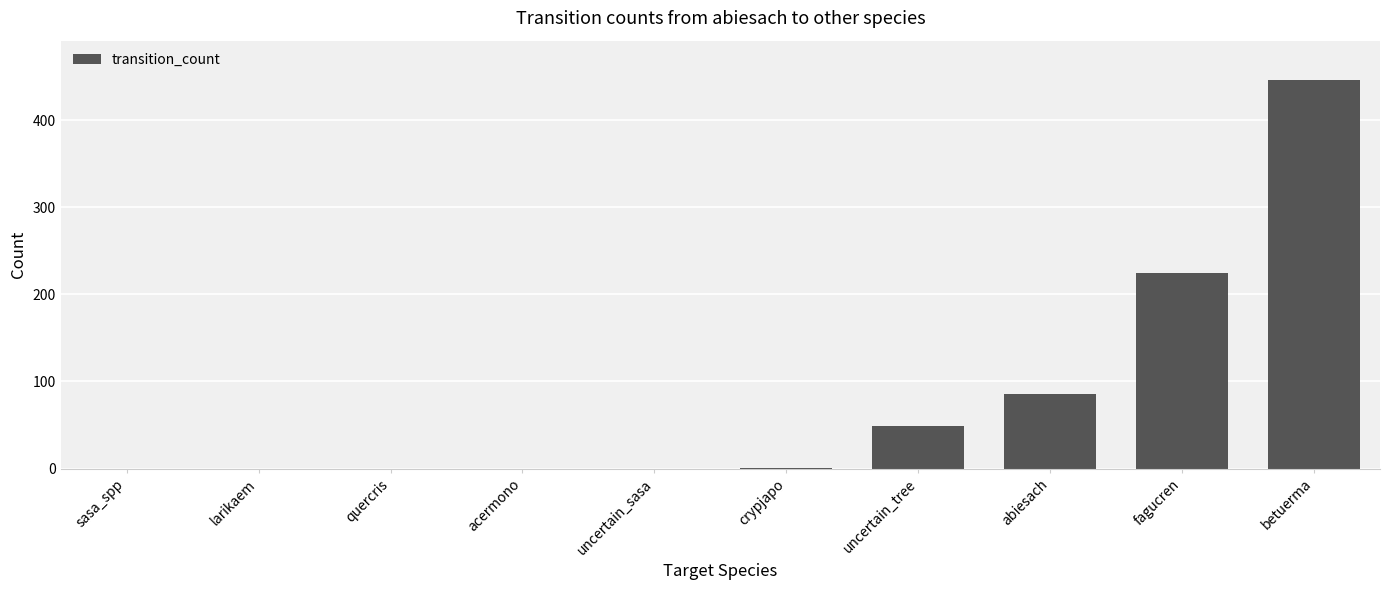

What is the average value?

81